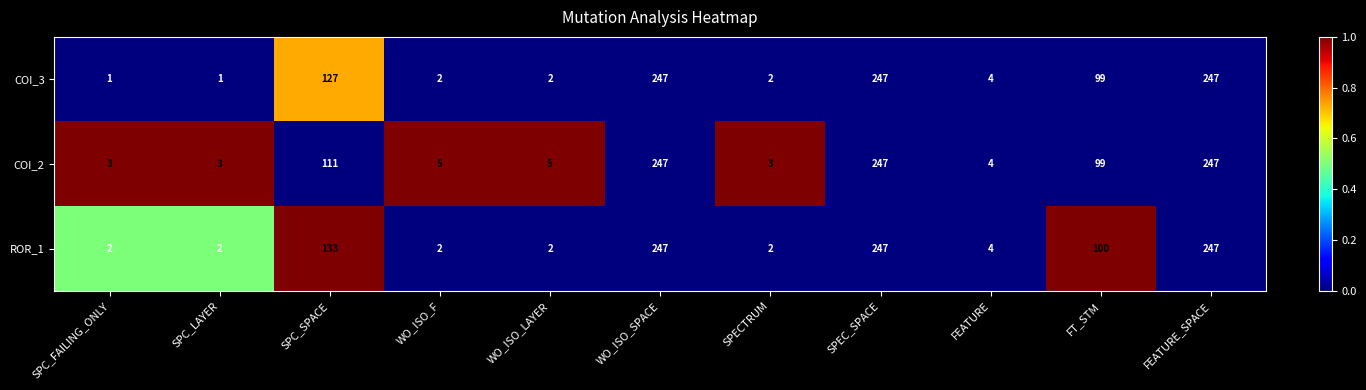

Between SPC_FAILING_ONLY and WO_ISO_SPACE, which series saw the biggest shift?

COI_3